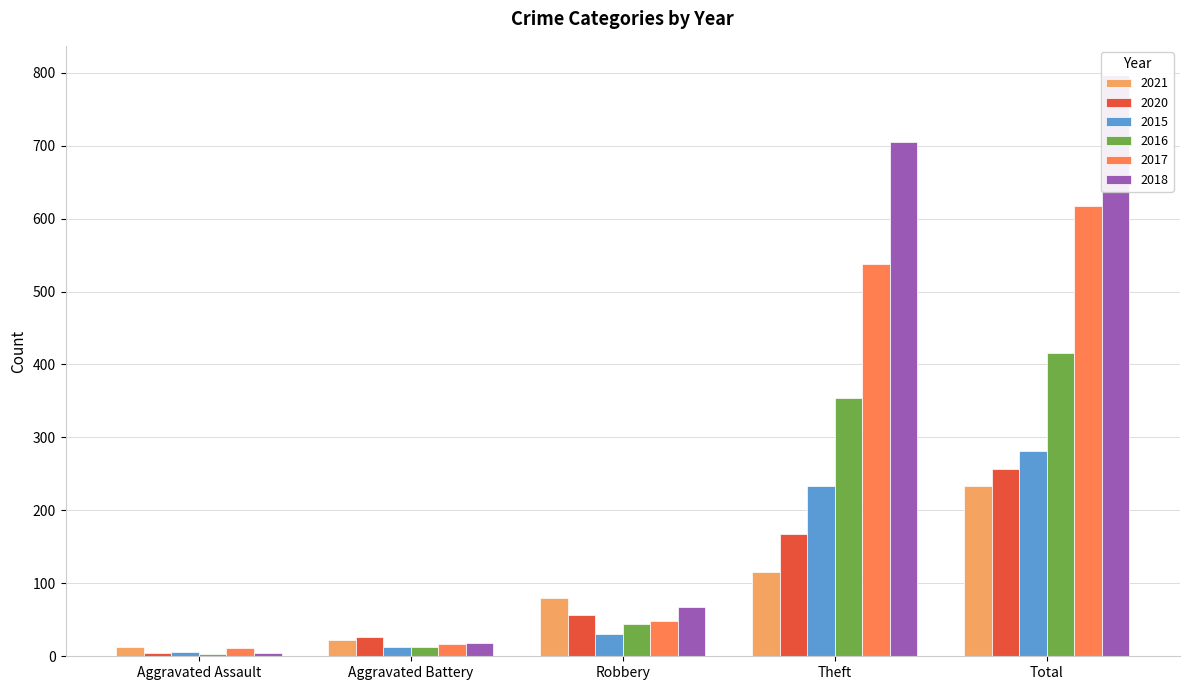

What are all the series names shown in the legend?

2021, 2020, 2015, 2016, 2017, 2018